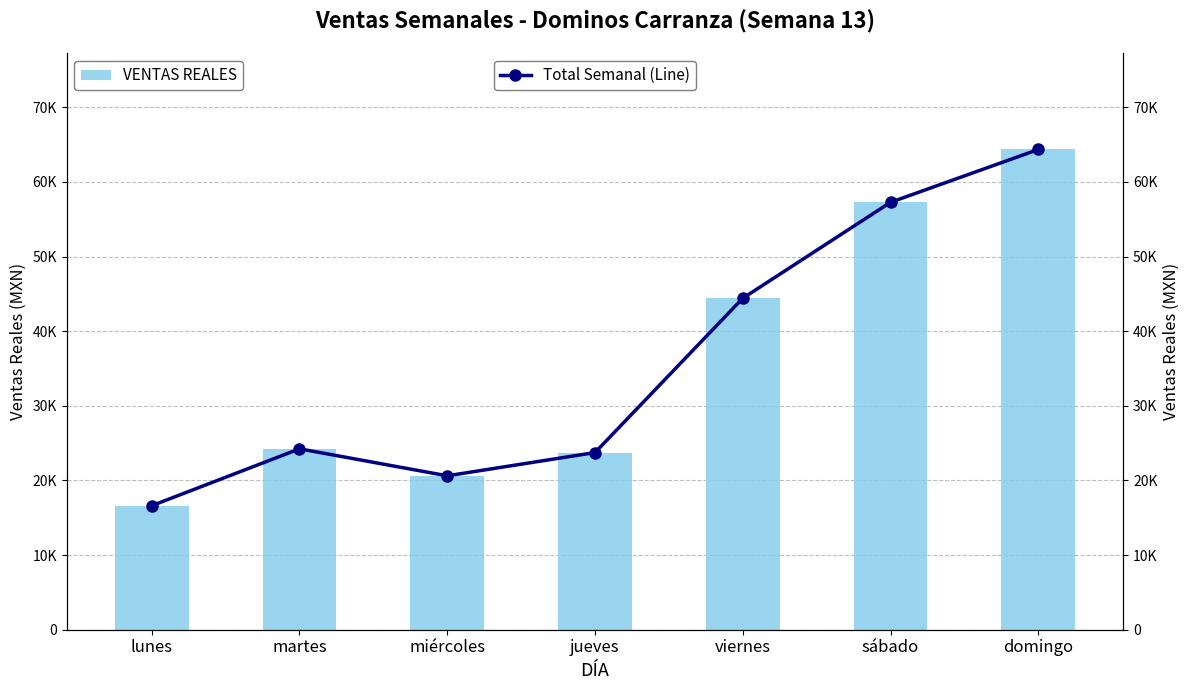

What is the difference between the second highest and minimum values in the VENTAS REALES series?

40645.0